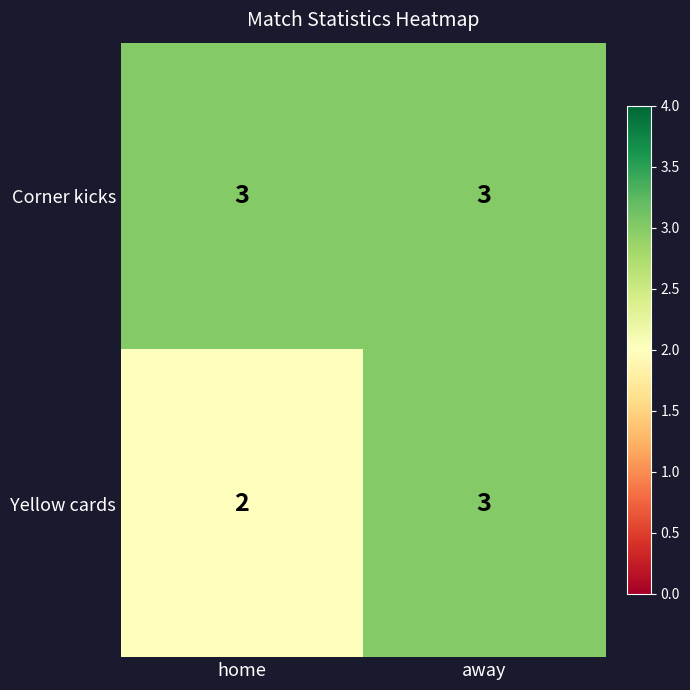

How many categories are shown in the chart?

2